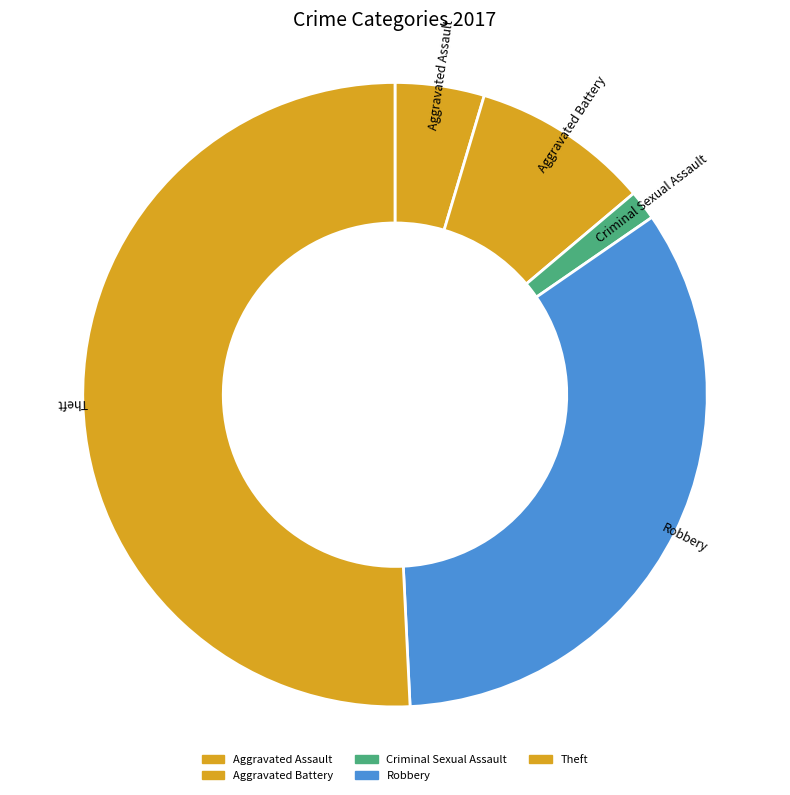

Which category accounts for the majority?

Theft